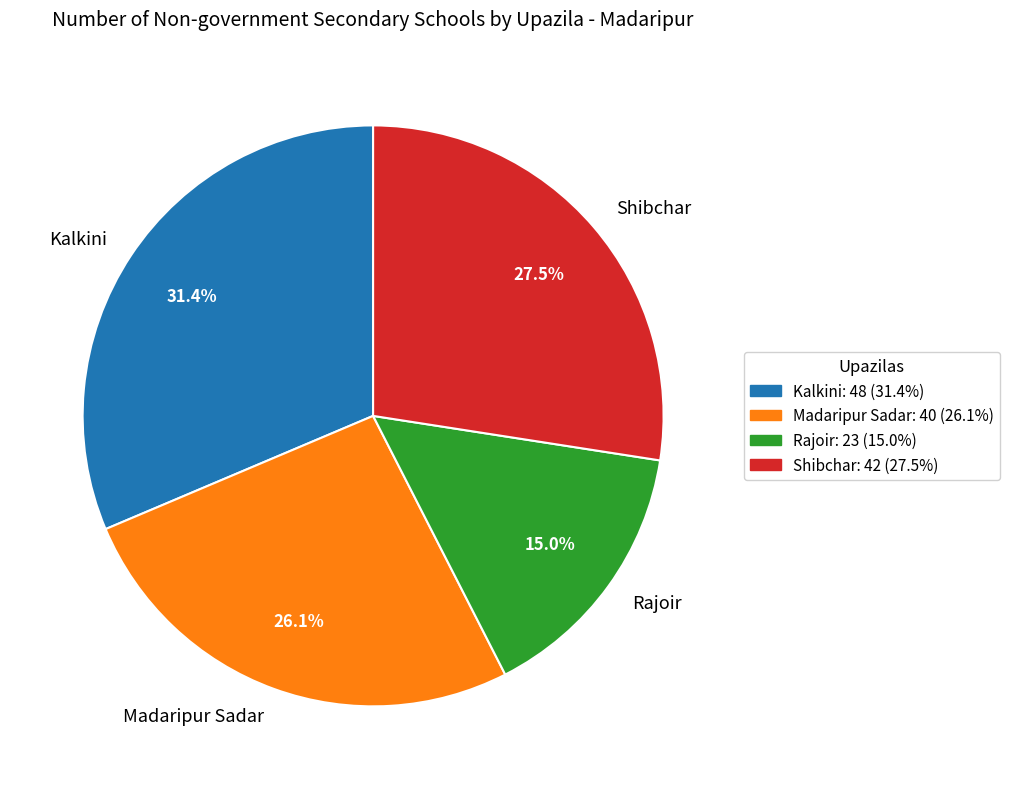

How many slices are in this pie chart?

4